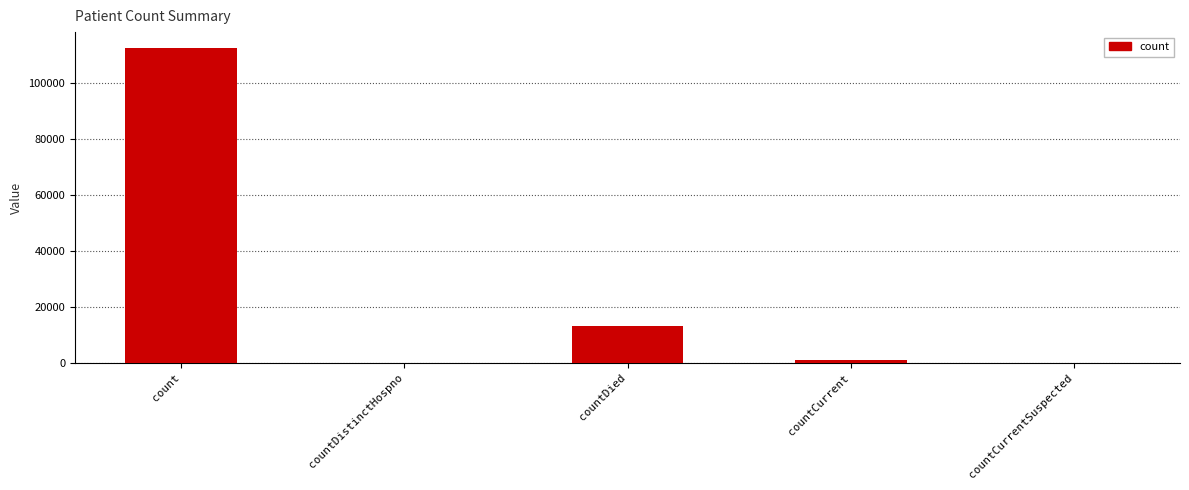

At which label is the value closest to 56313?

countDied